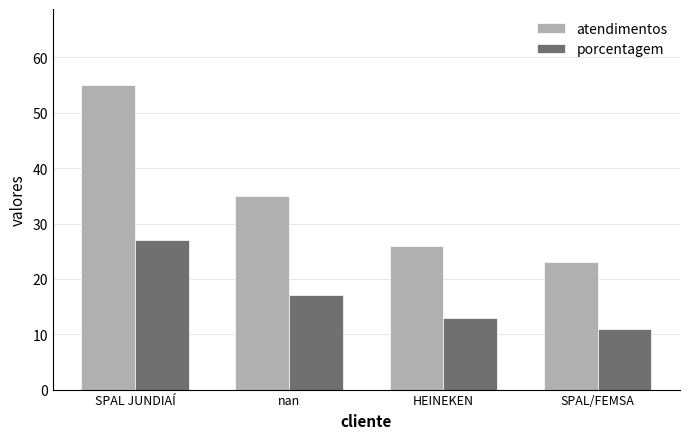

Are the bars horizontal?

No